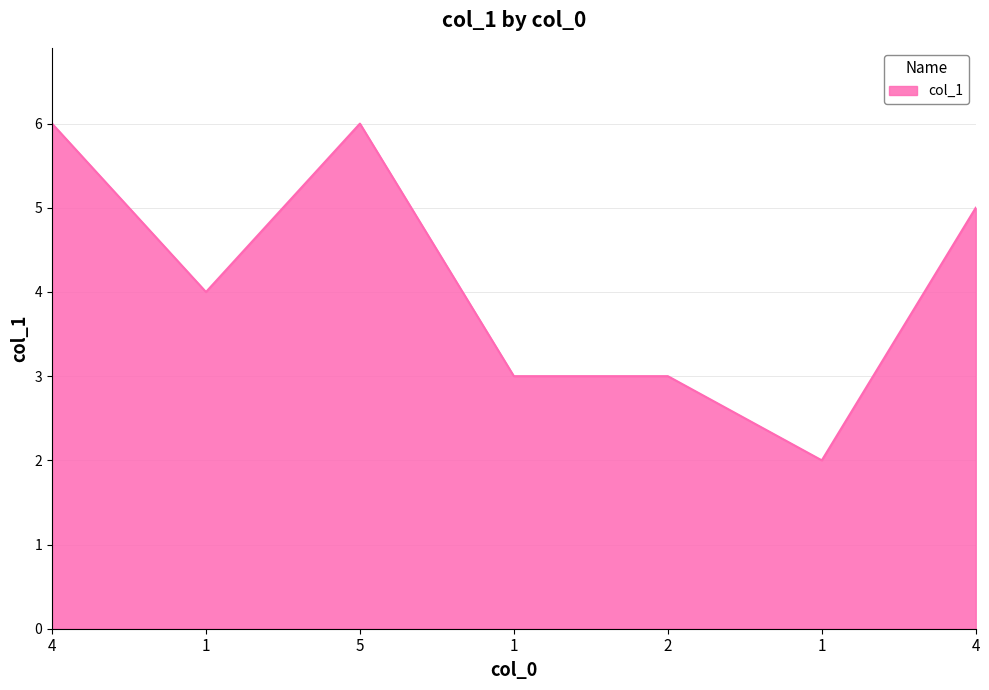

The value at 2 is 3. True or false?

True